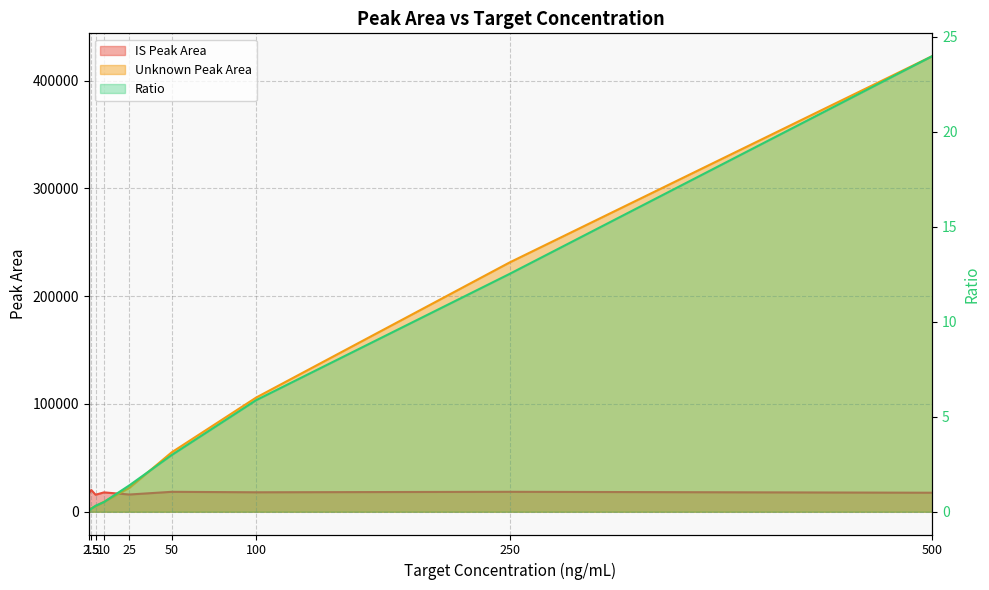

How many lines are shown in the chart?

3